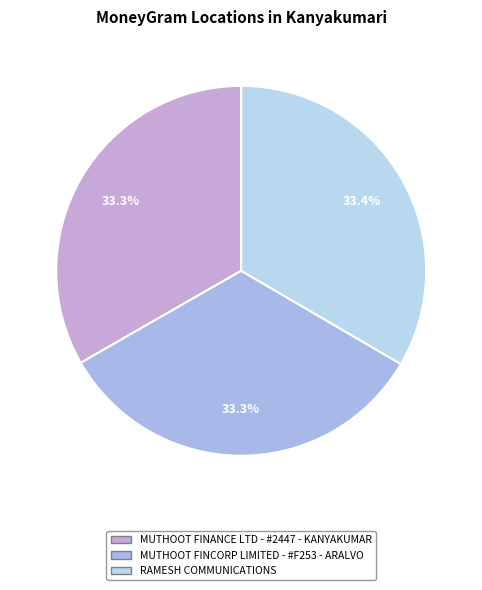

What is the smallest slice in the pie chart?

MUTHOOT FINANCE LTD - #2447 - KANYAKUMAR